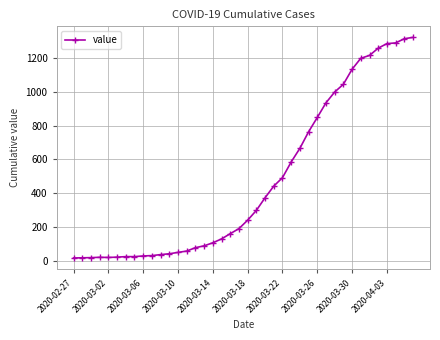

What is the greatest value displayed?

1324